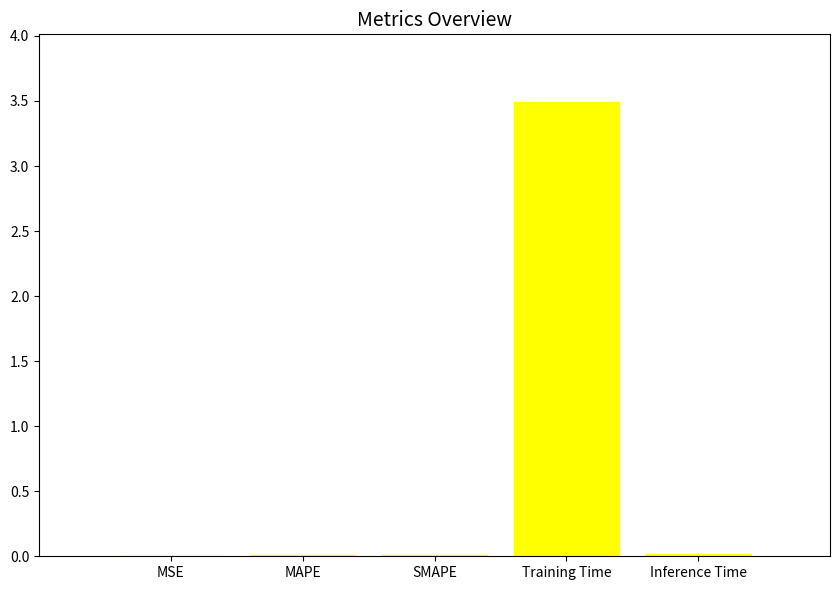

What is the sum of all values?

3.5